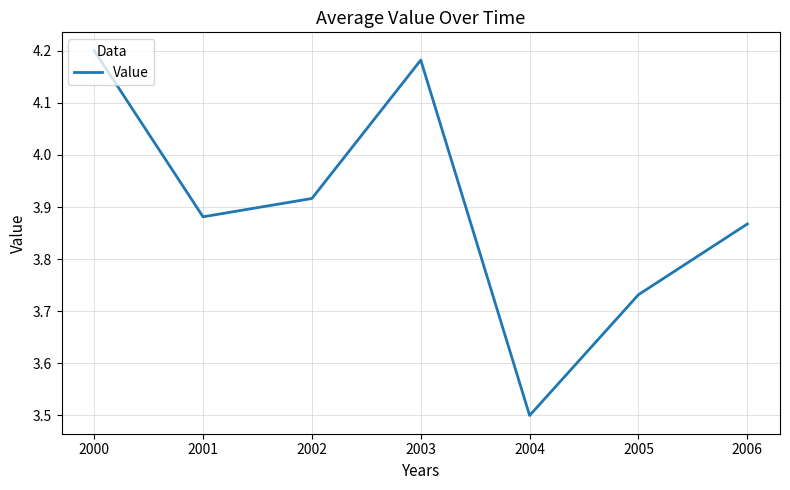

Which category has the highest value across all series?

2000